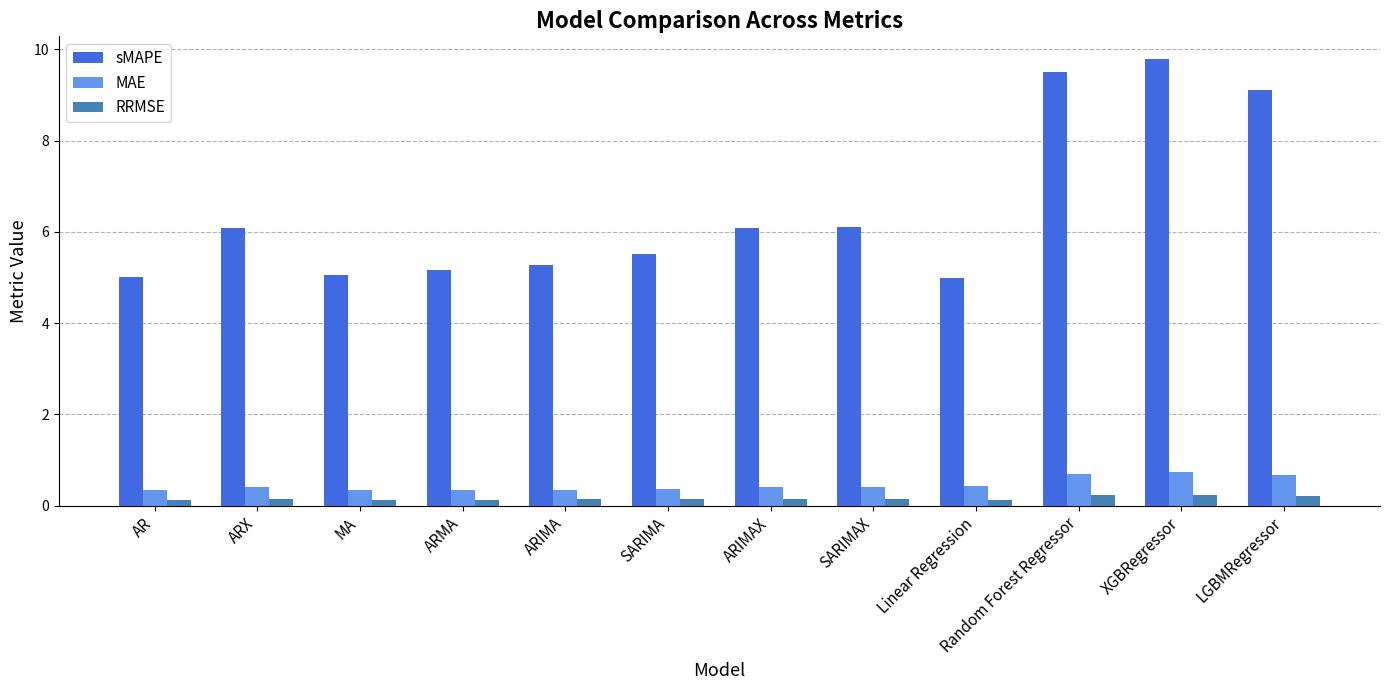

How many groups of bars are there?

12